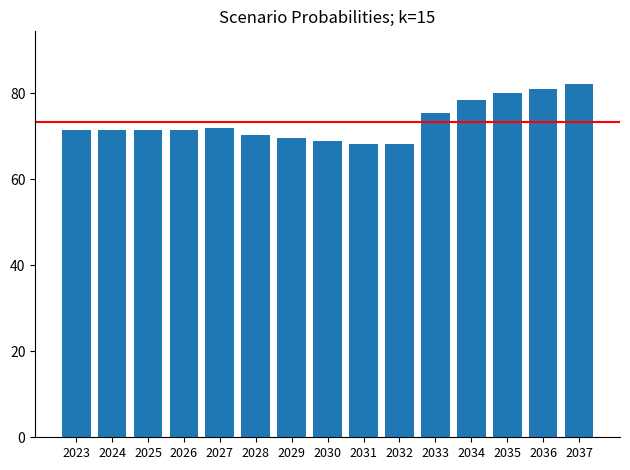

What is the difference between the second highest and minimum values?

12.9